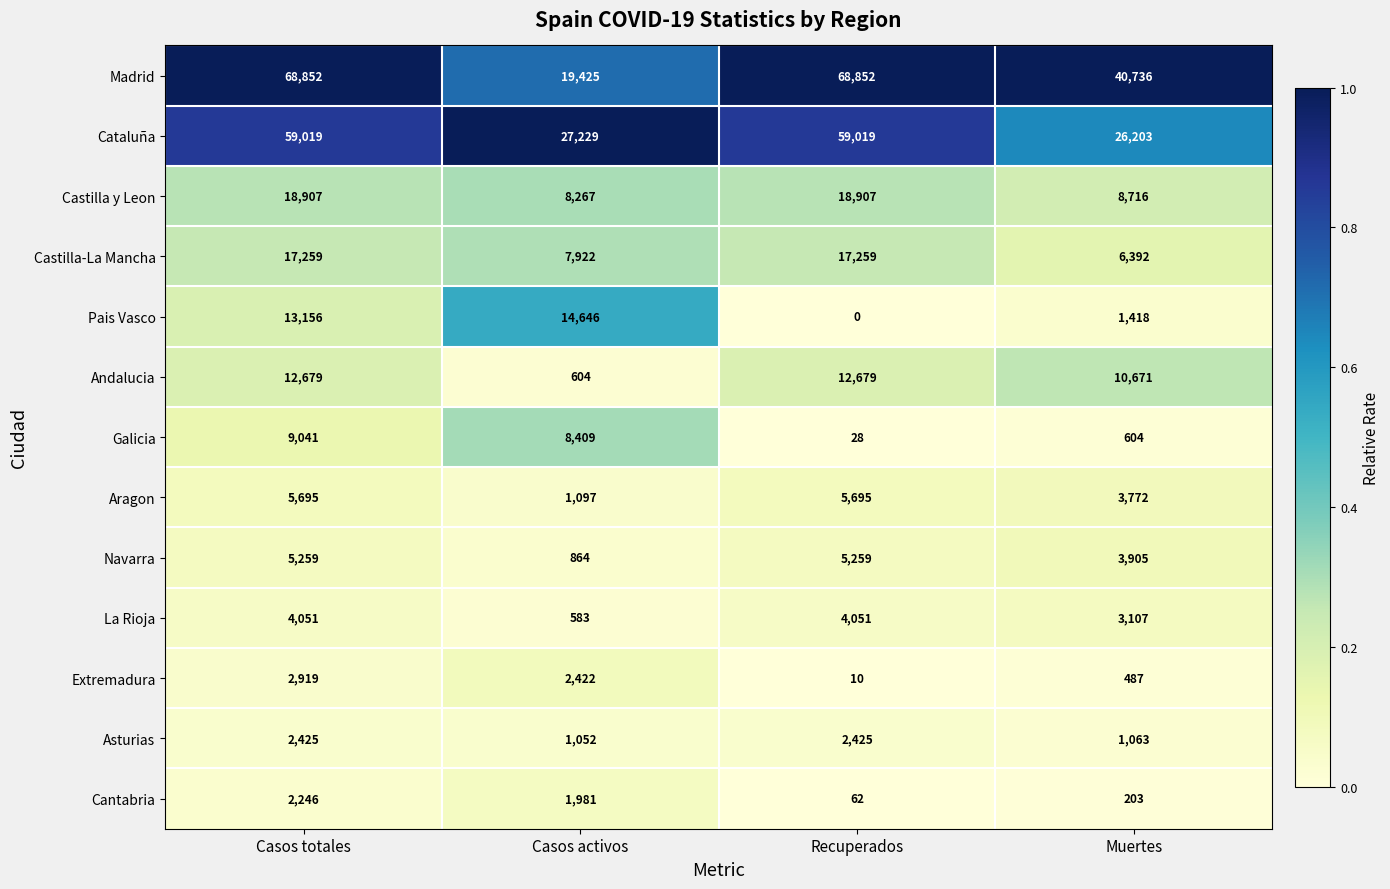

What is the difference between the highest and lowest values at Muertes?

40533